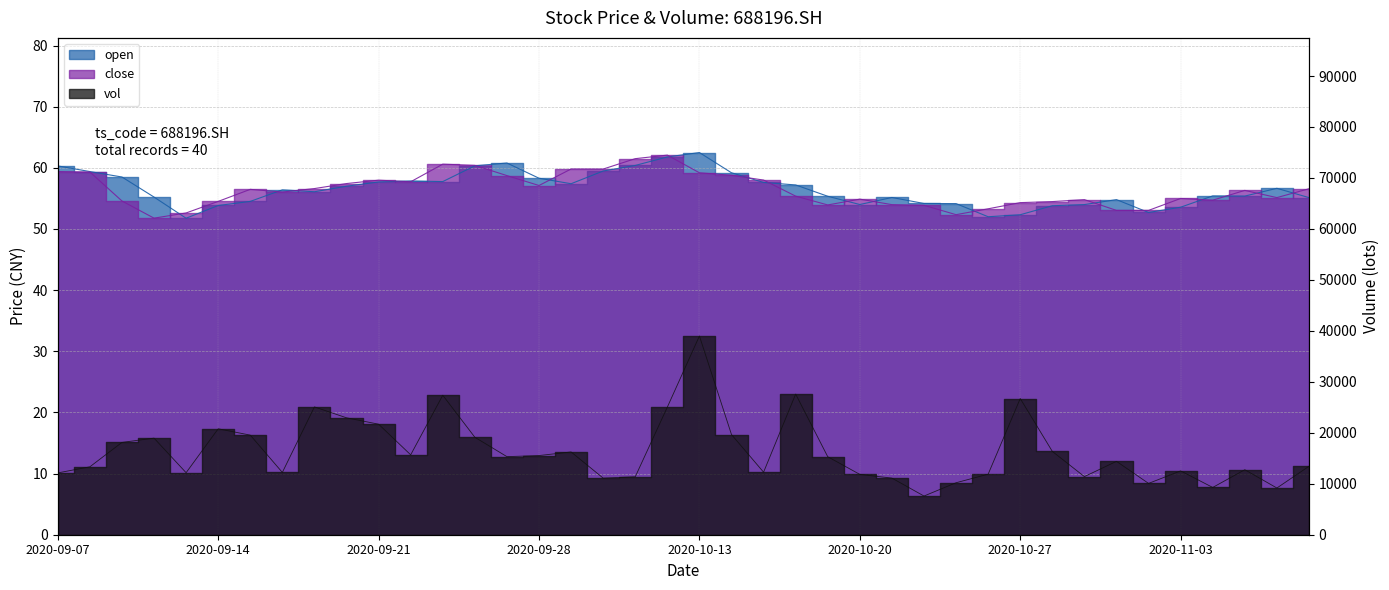

True or false: close and vol cross at least once.

False